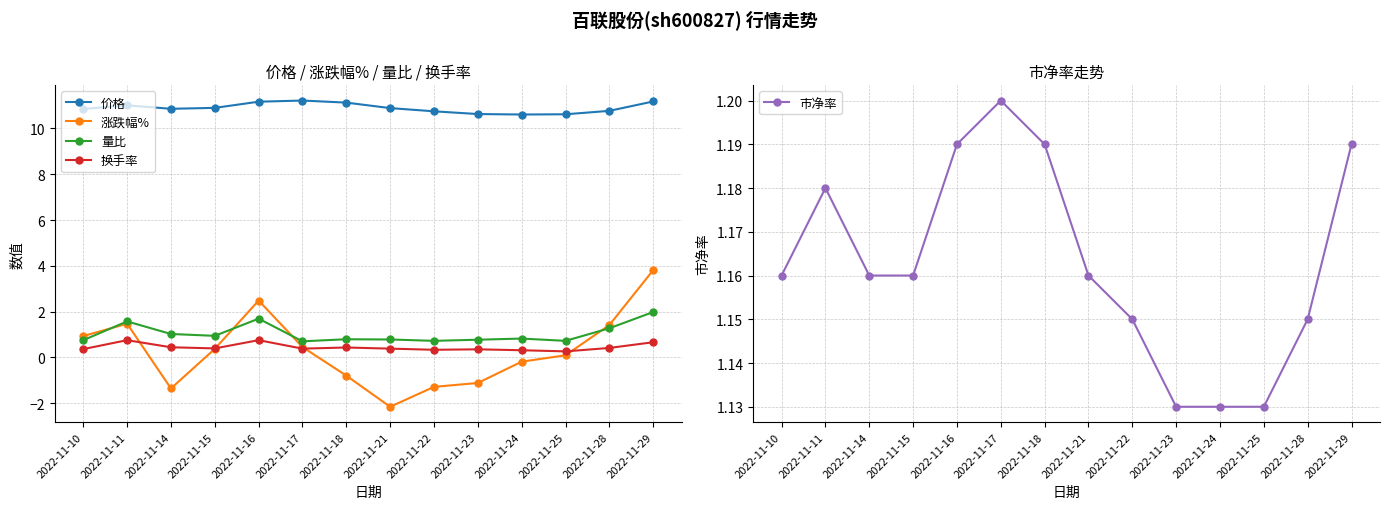

Rank the categories by 市净率 value from lowest to highest.

2022-11-23, 2022-11-24, 2022-11-25, 2022-11-22, 2022-11-28, 2022-11-10, 2022-11-14, 2022-11-15, 2022-11-21, 2022-11-11, 2022-11-16, 2022-11-18, 2022-11-29, 2022-11-17